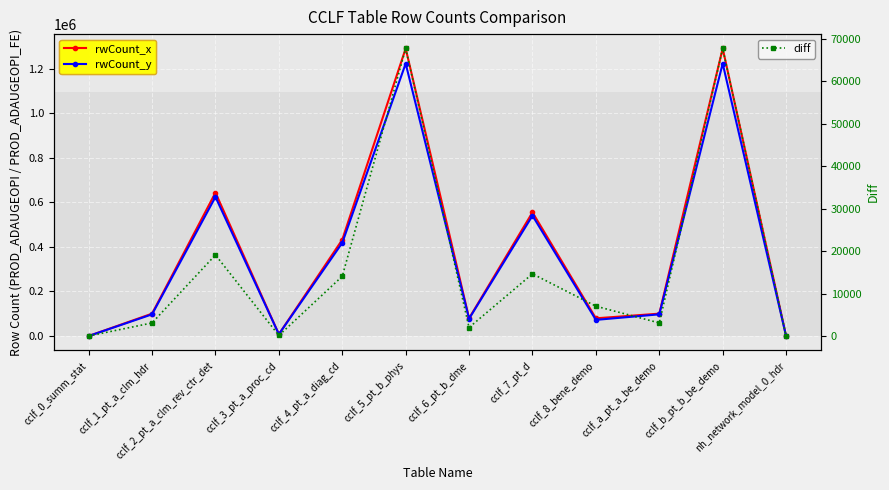

True or false: rwCount_y and rwCount_x intersect in this chart.

False